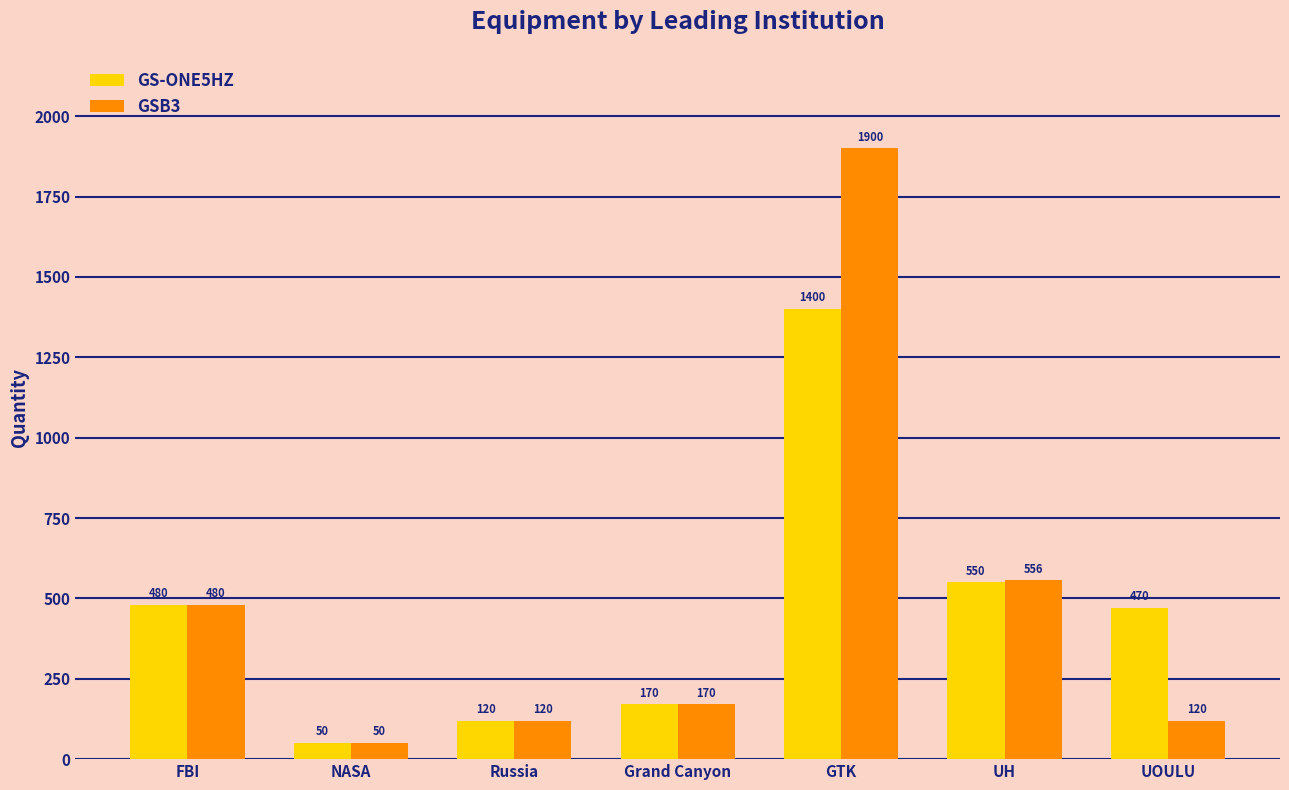

What is the difference between the maximum and minimum values in the GSB3 series?

1850